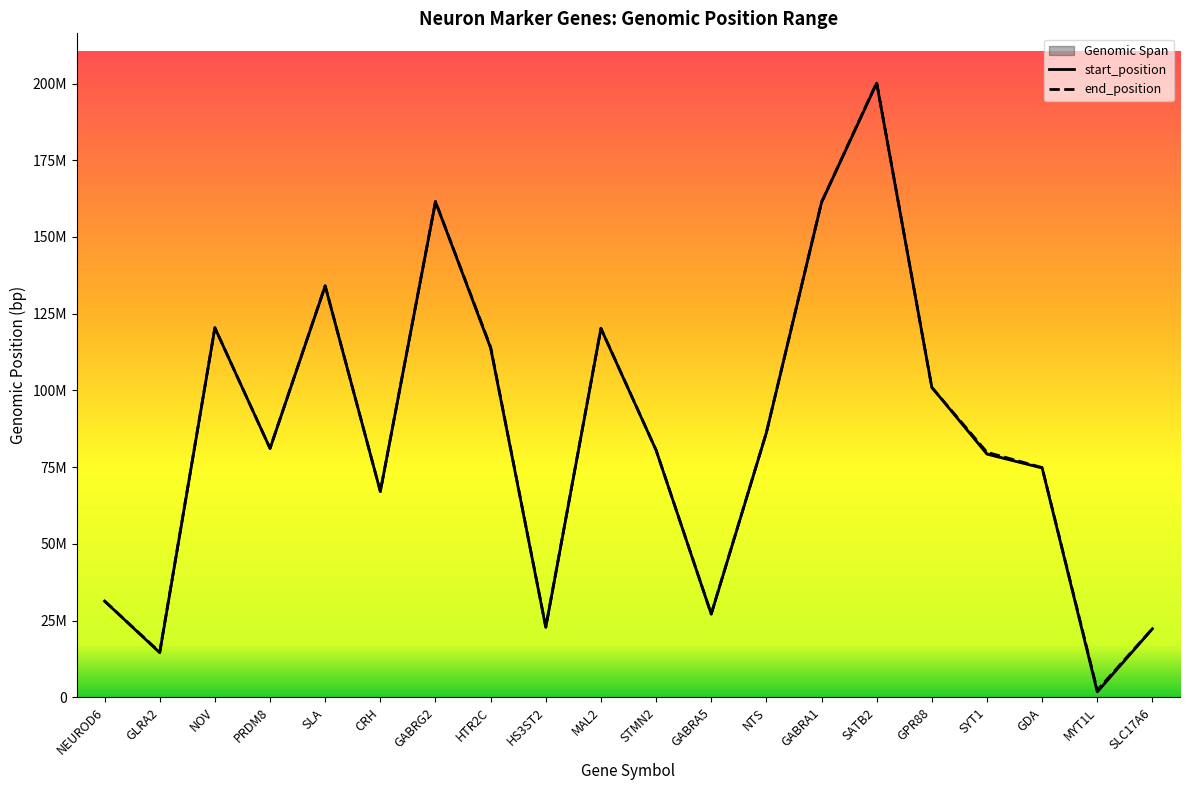

Which label corresponds to the largest value in the chart?

SATB2